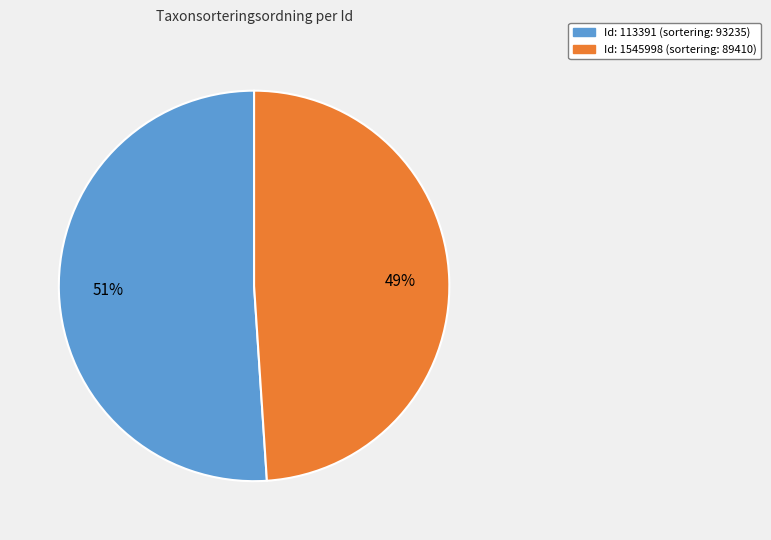

Is there any slice that represents more than half of the pie?

Yes